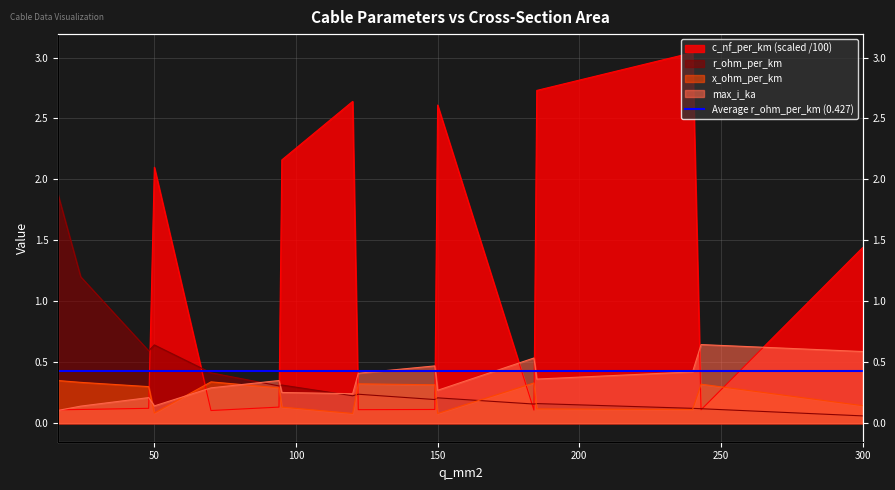

Is it true that c_nf_per_km equals 0.1 at 184?

True